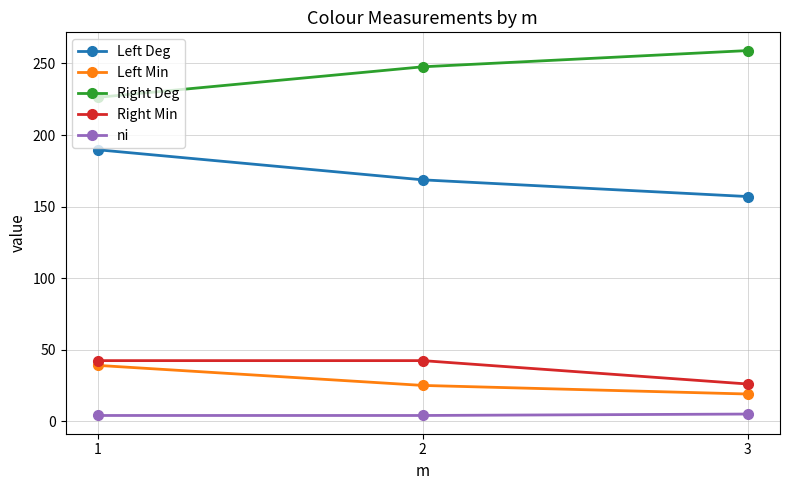

The ni series shows 4.0 at 1. True or false?

True